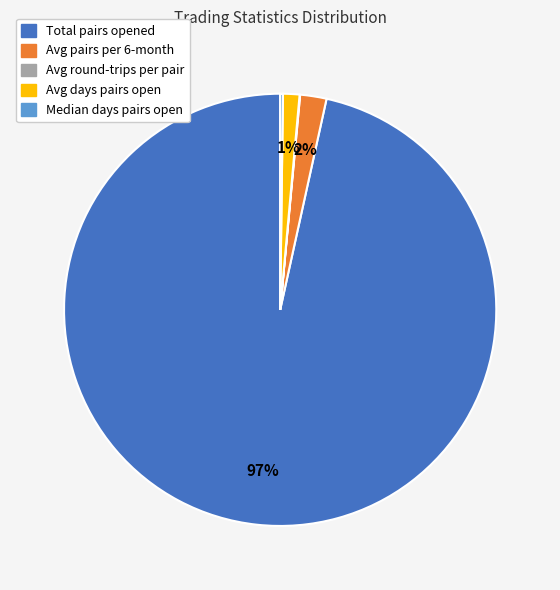

Is there any slice that represents more than half of the pie?

Yes